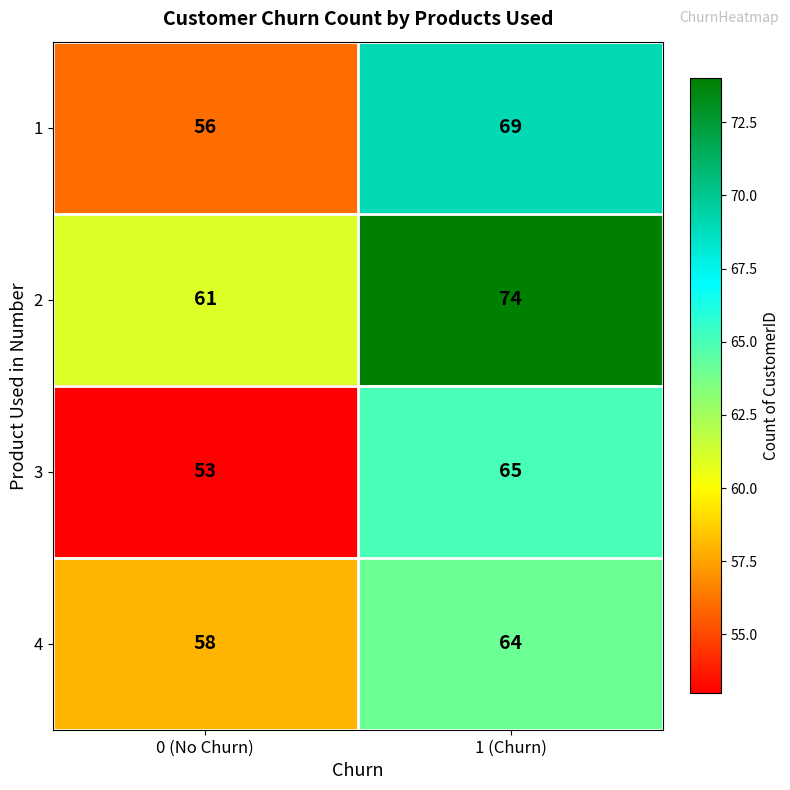

What value does the 1 series have at 1 (Churn)?

69